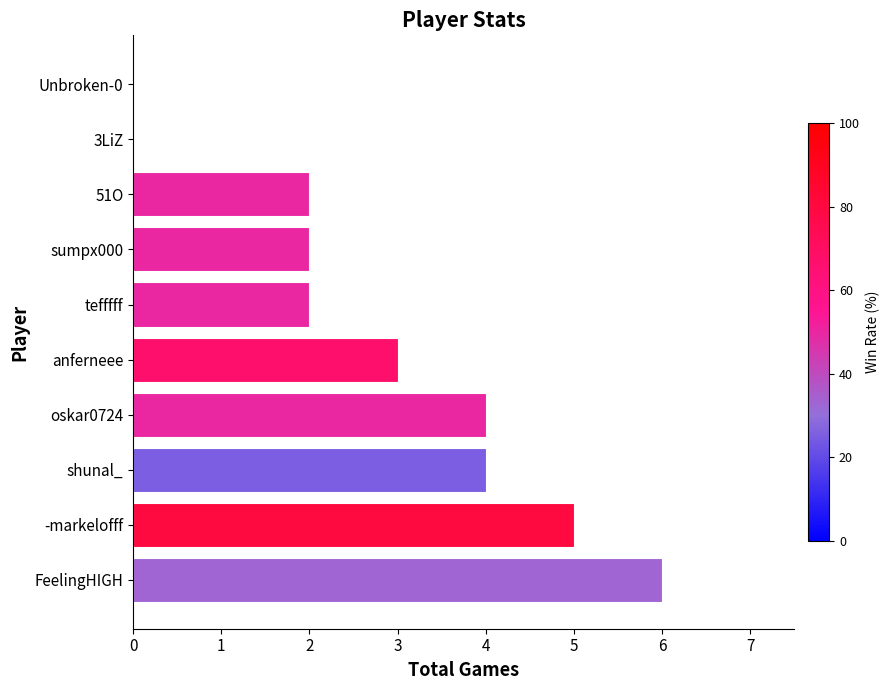

What is the change in value from oskar0724 to 3LiZ?

-4